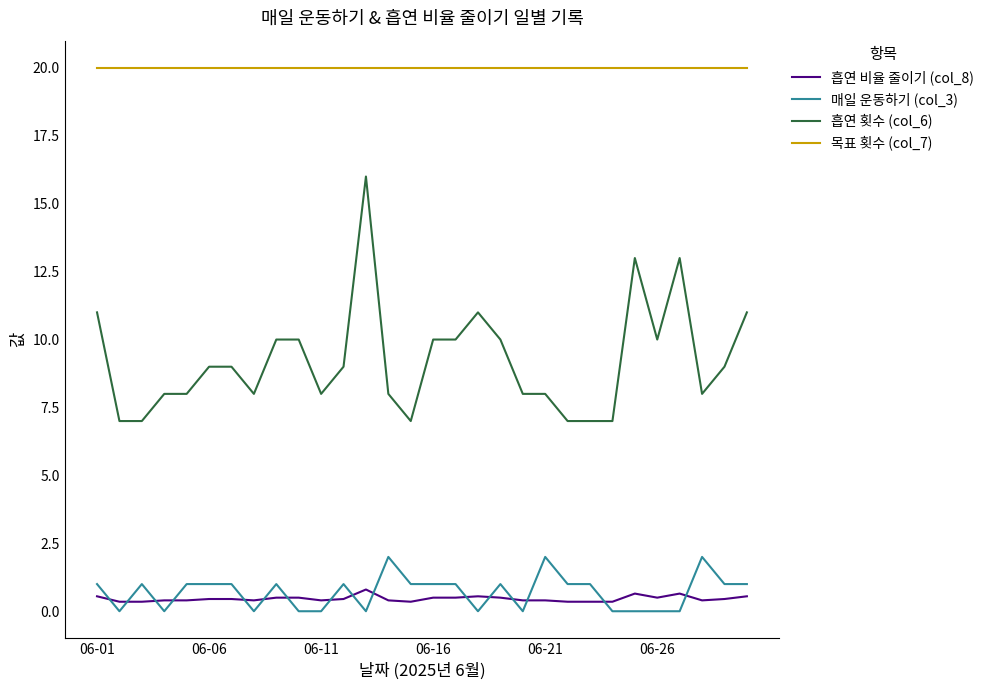

What is the difference between the maximum and minimum values in the 흡연 비율 줄이기 (col_8) series?

0.5